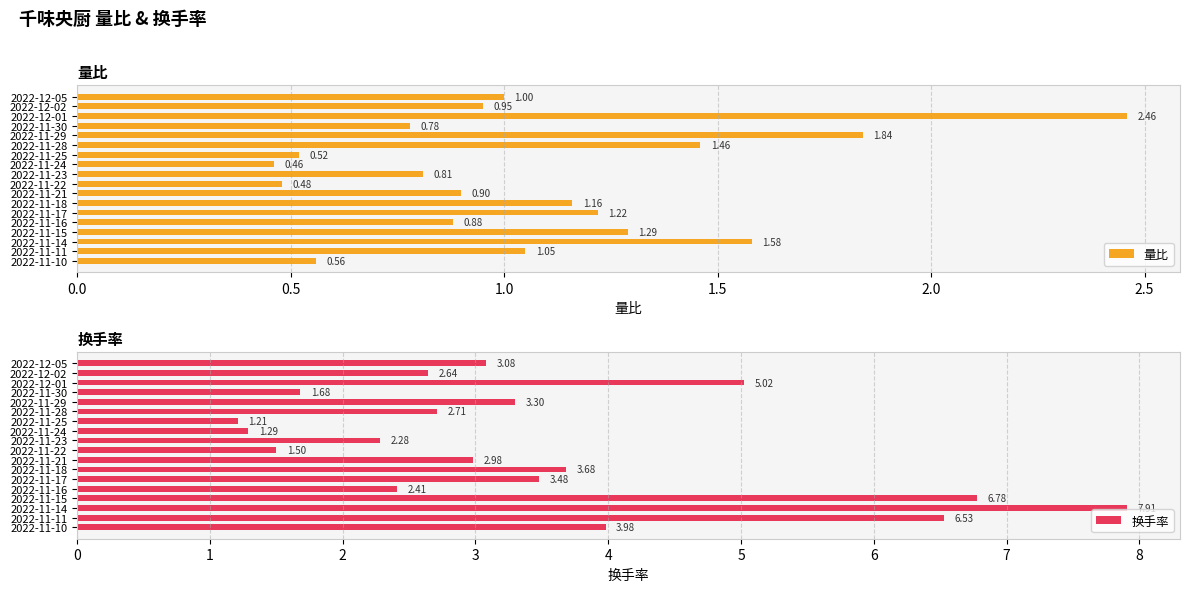

What is the greatest value displayed?

7.9